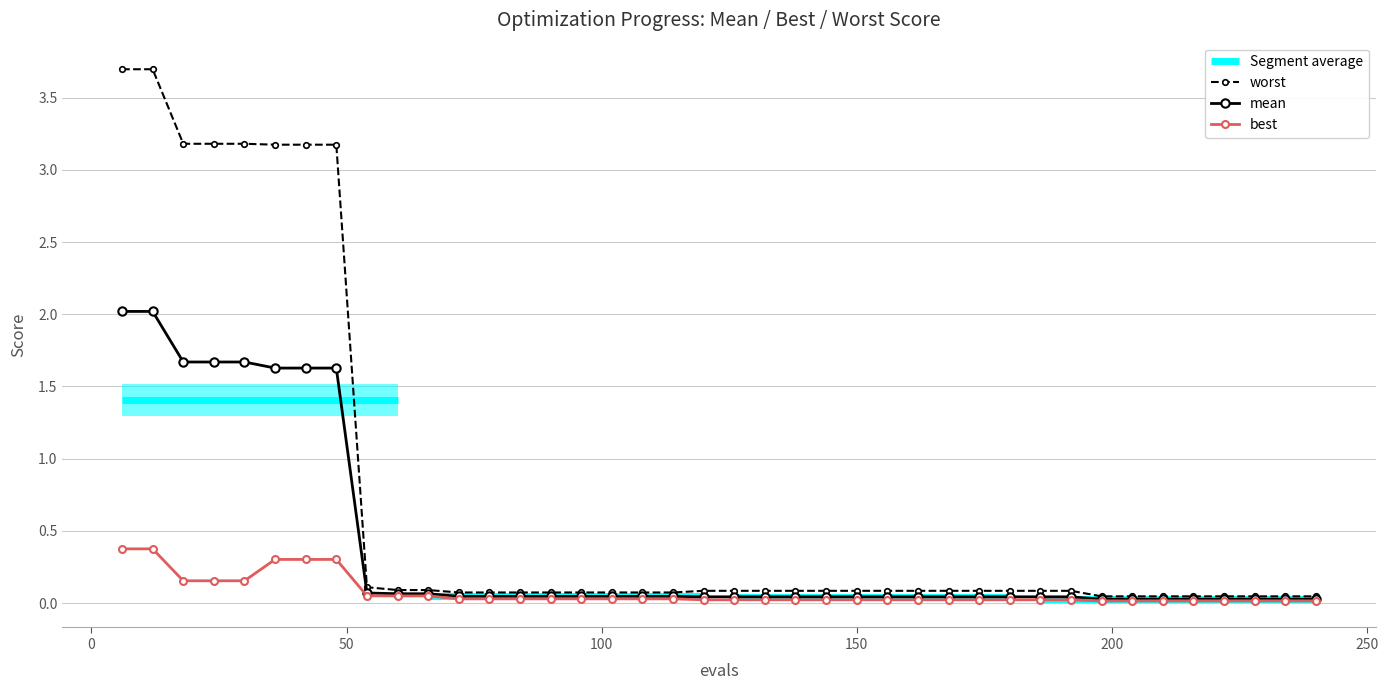

True or false: worst and mean cross at least once.

False